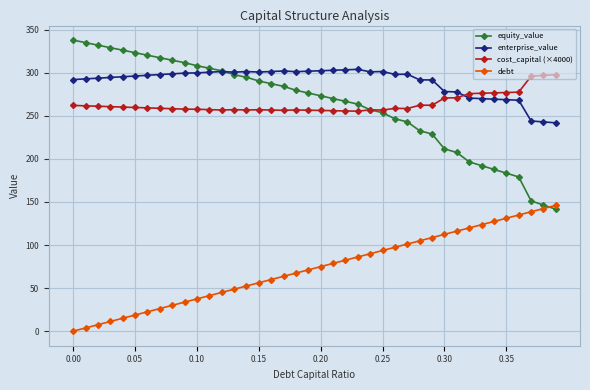

Which series has the largest range (max minus min)?

equity_value